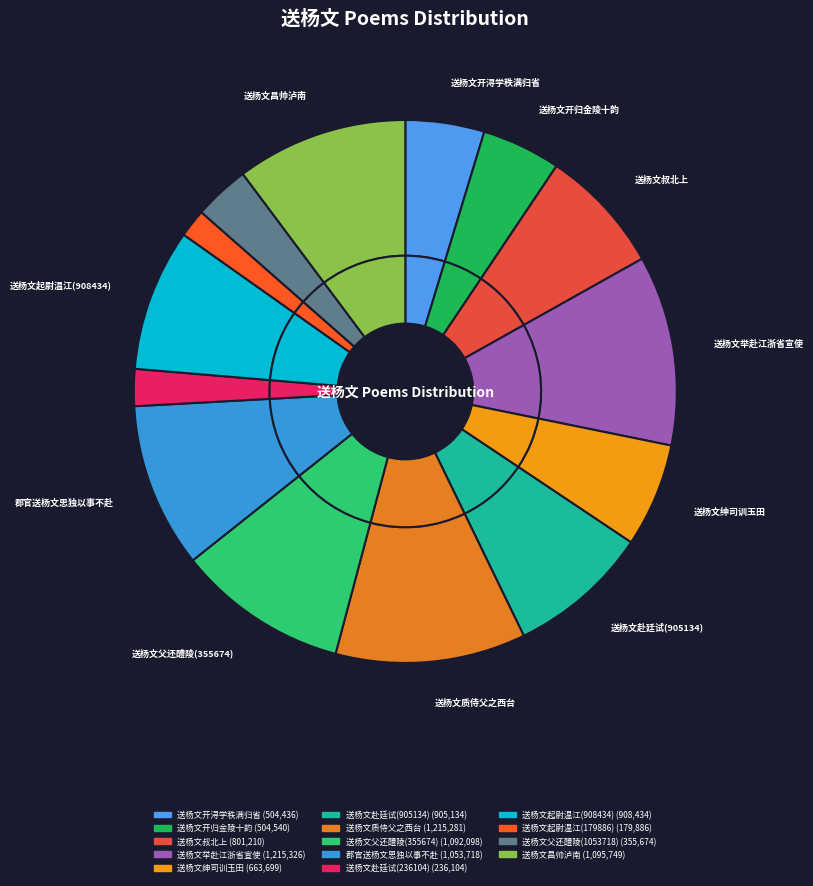

What is the ratio of the value at 送杨文父还醴陵(1053718) to the value at 送杨文赴廷试(236104)?

1.5